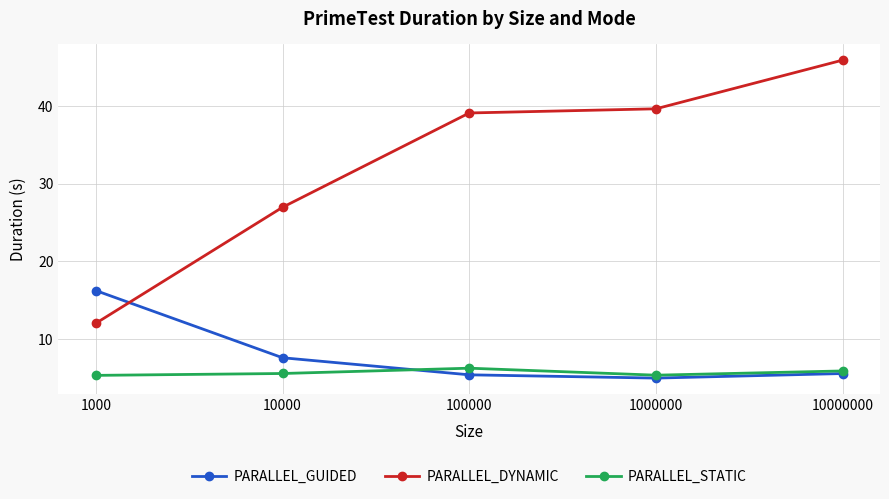

Which series has the widest spread of values?

PARALLEL_DYNAMIC